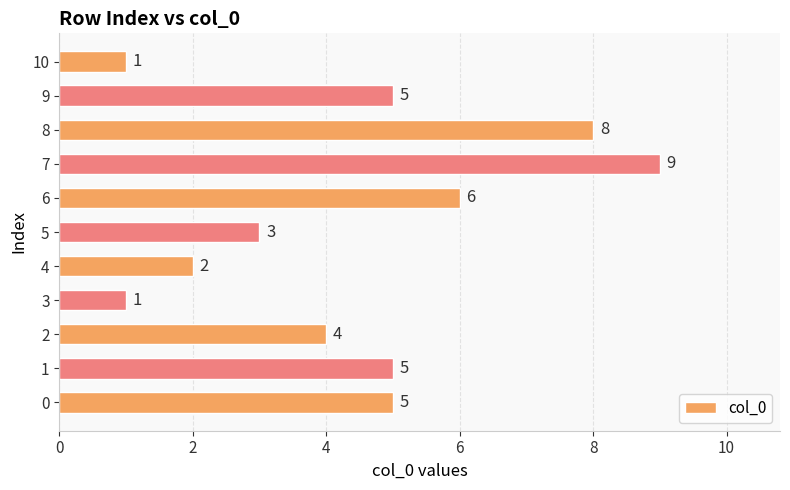

What is the sum of the values at 8 and 10?

9